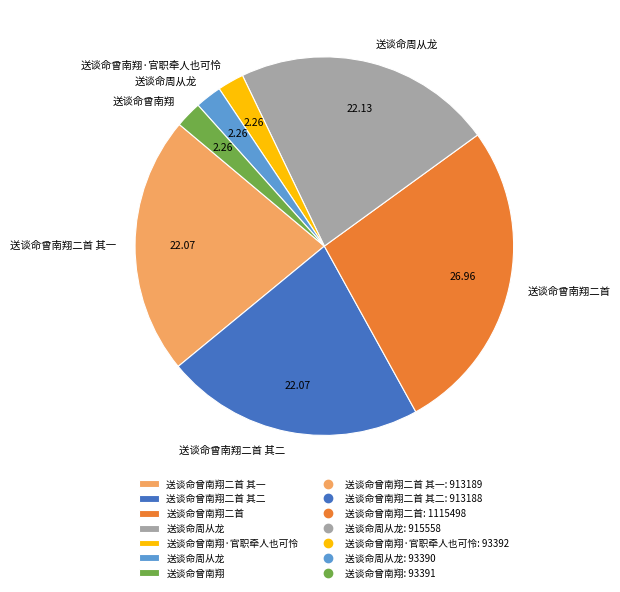

Does any single category account for the majority?

No